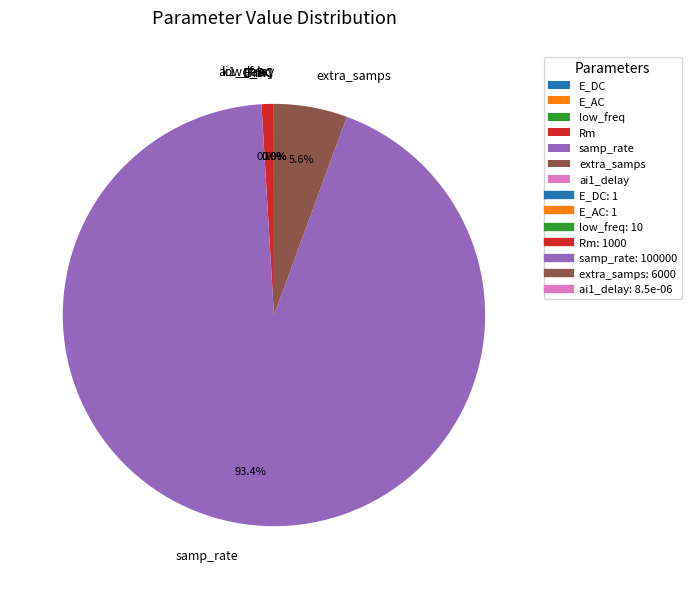

Is samp_rate the majority of the pie?

Yes